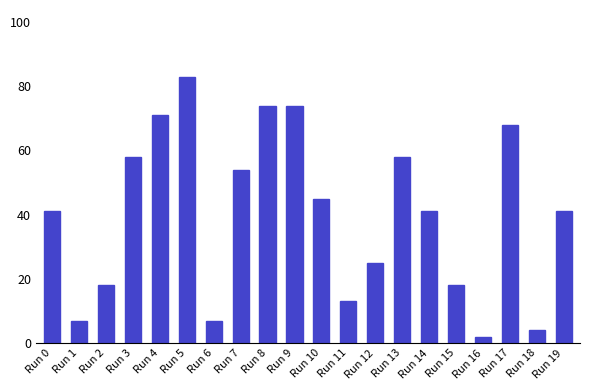

The value at Run 0 is 17. True or false?

False